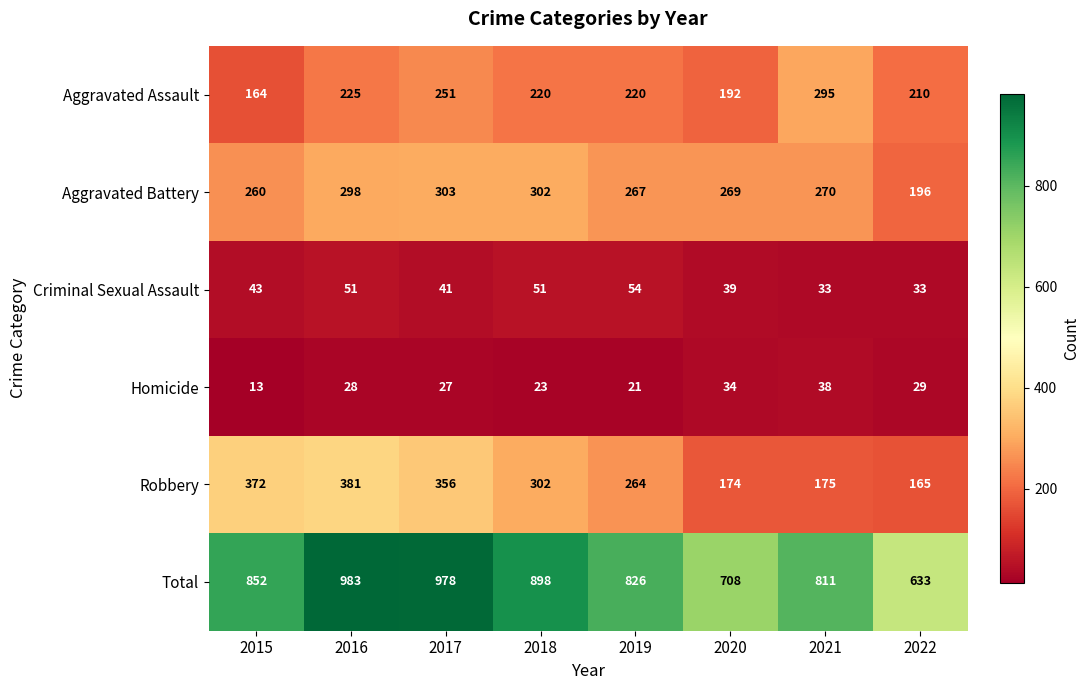

Count the number of categories in the chart.

8